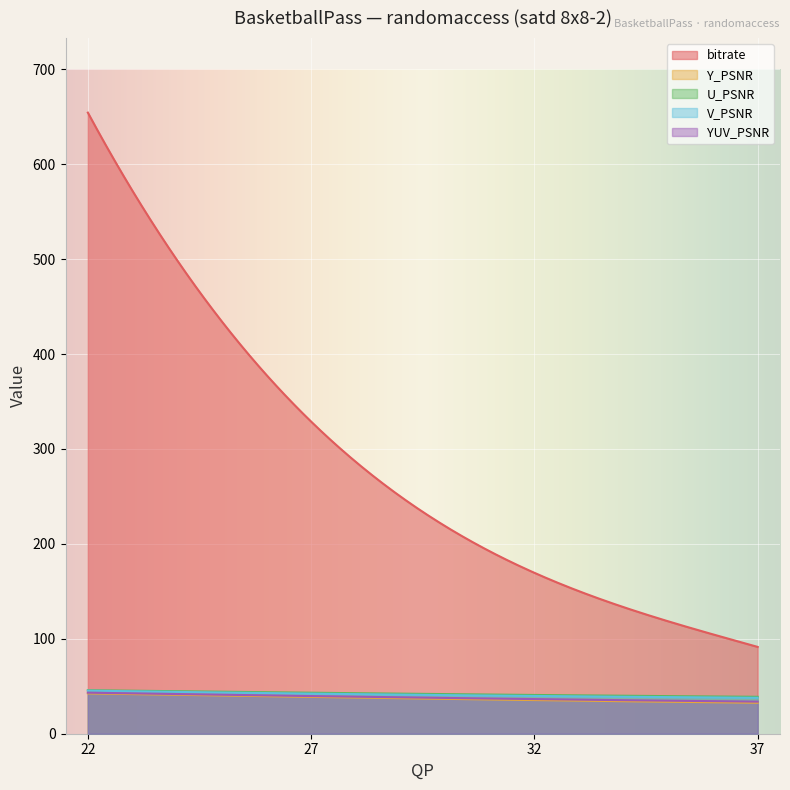

Which series has the largest total across all categories?

bitrate